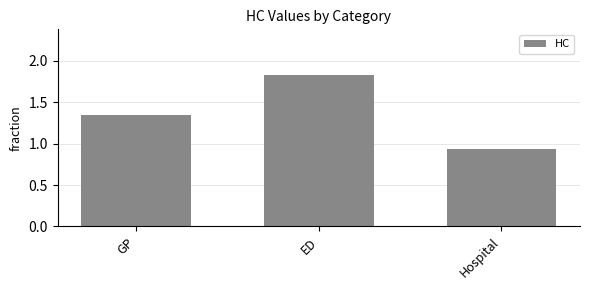

Which has a higher value, Hospital or GP?

GP